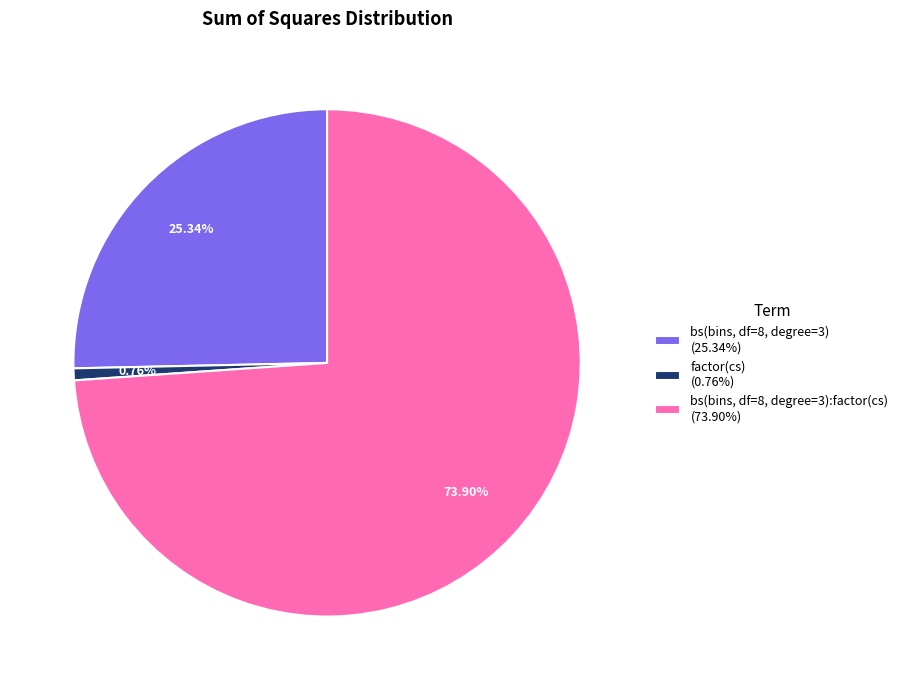

Combined, do bs(bins, df=8, degree=3) (25.34%) and bs(bins, df=8, degree=3):factor(cs) (73.90%) account for over 50%?

Yes